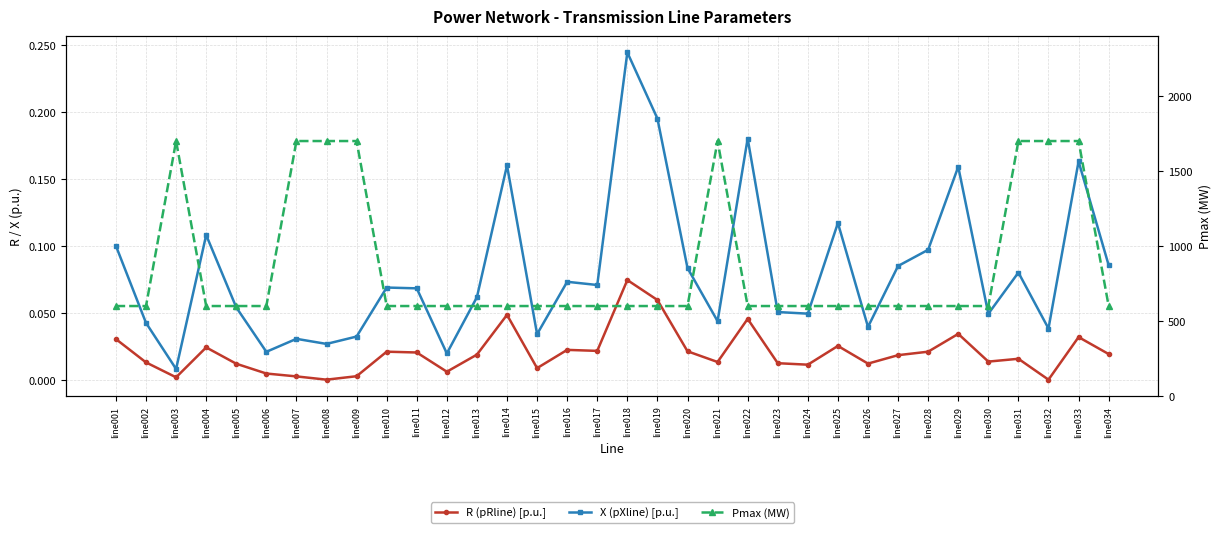

Rank the categories by Pmax (MW) value from lowest to highest.

line001, line002, line004, line005, line006, line010, line011, line012, line013, line014, line015, line016, line017, line018, line019, line020, line022, line023, line024, line025, line026, line027, line028, line029, line030, line034, line003, line007, line008, line009, line021, line031, line032, line033